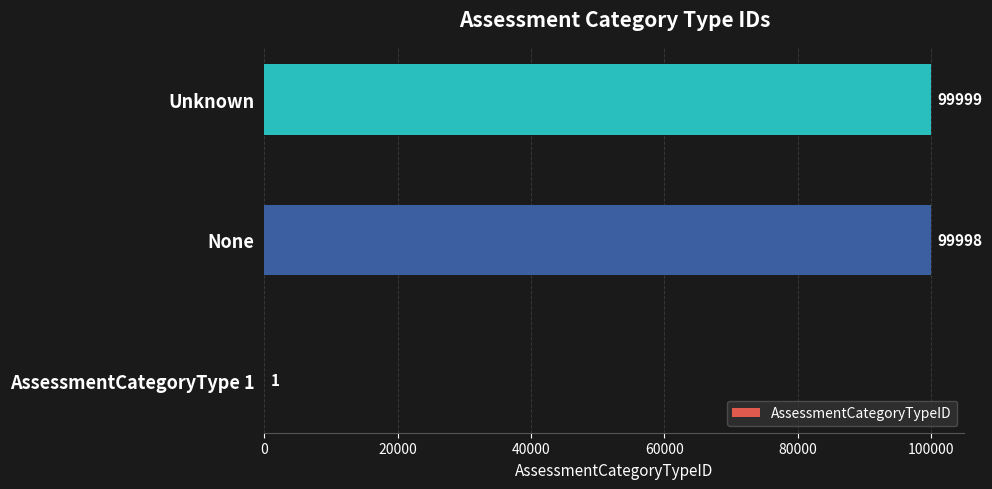

The chart shows a value of 1 at AssessmentCategoryType 1. True or false?

True